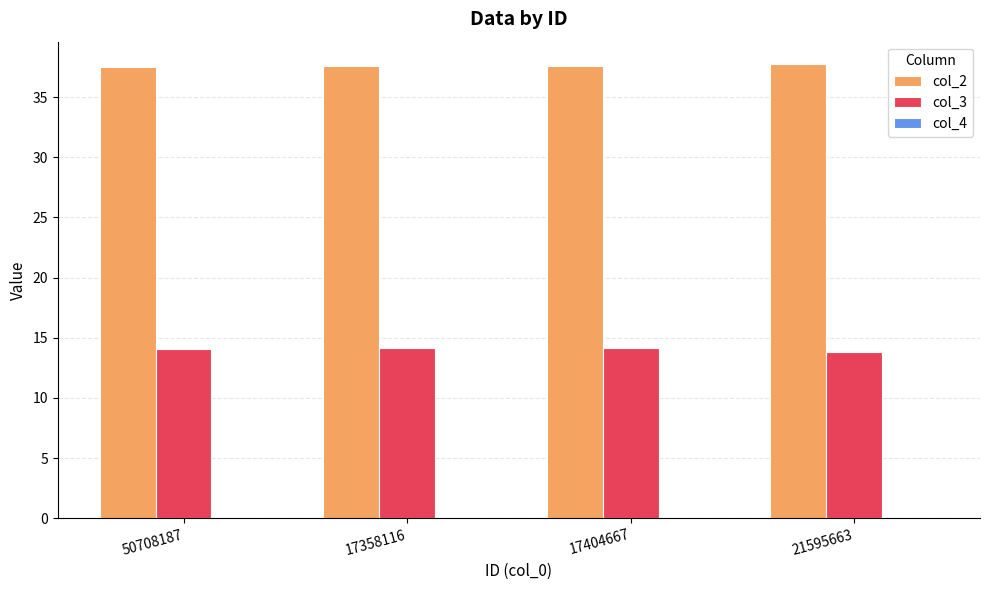

What is the maximum value shown in the chart?

37.7